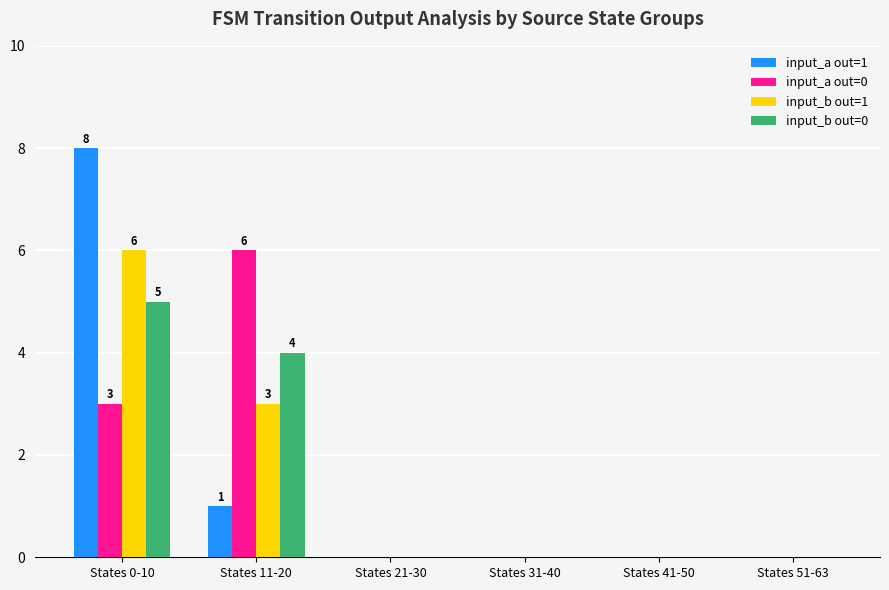

What is the sum of all input_a out=1 values?

9